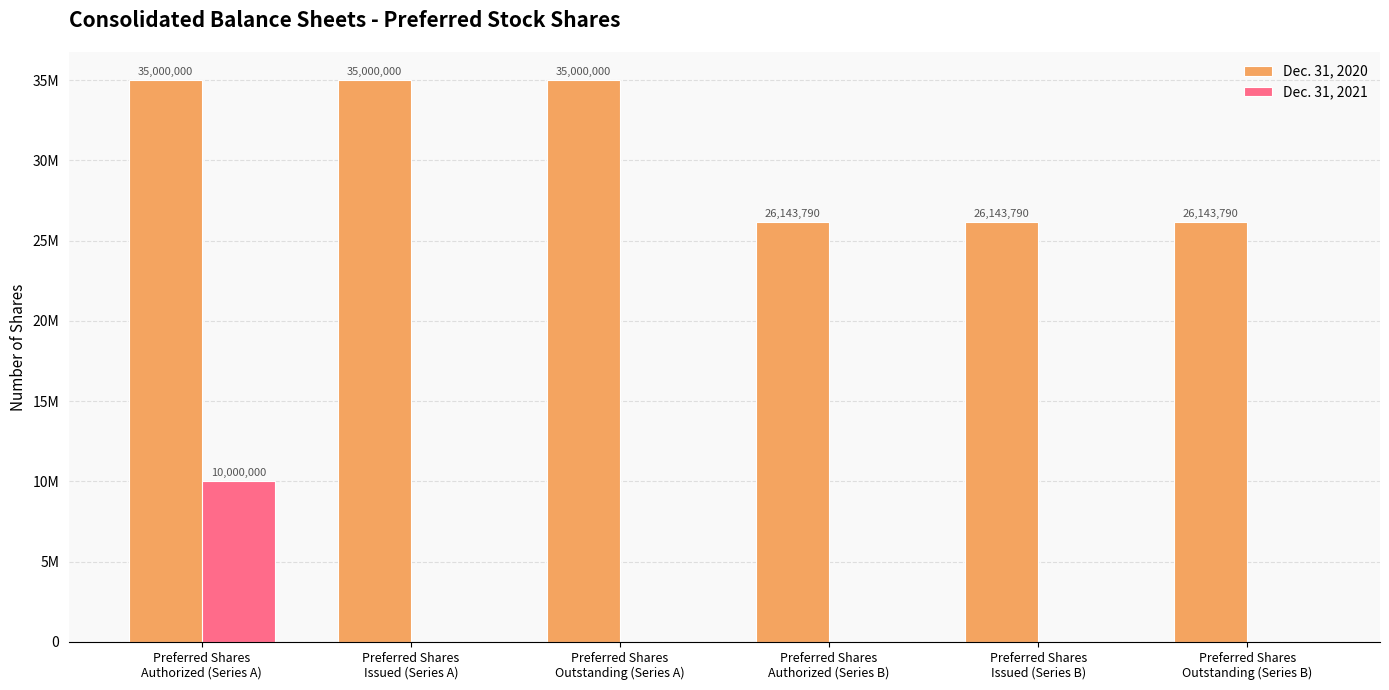

What is the label of the 1st bar from the left?

Preferred Shares
Authorized (Series A)